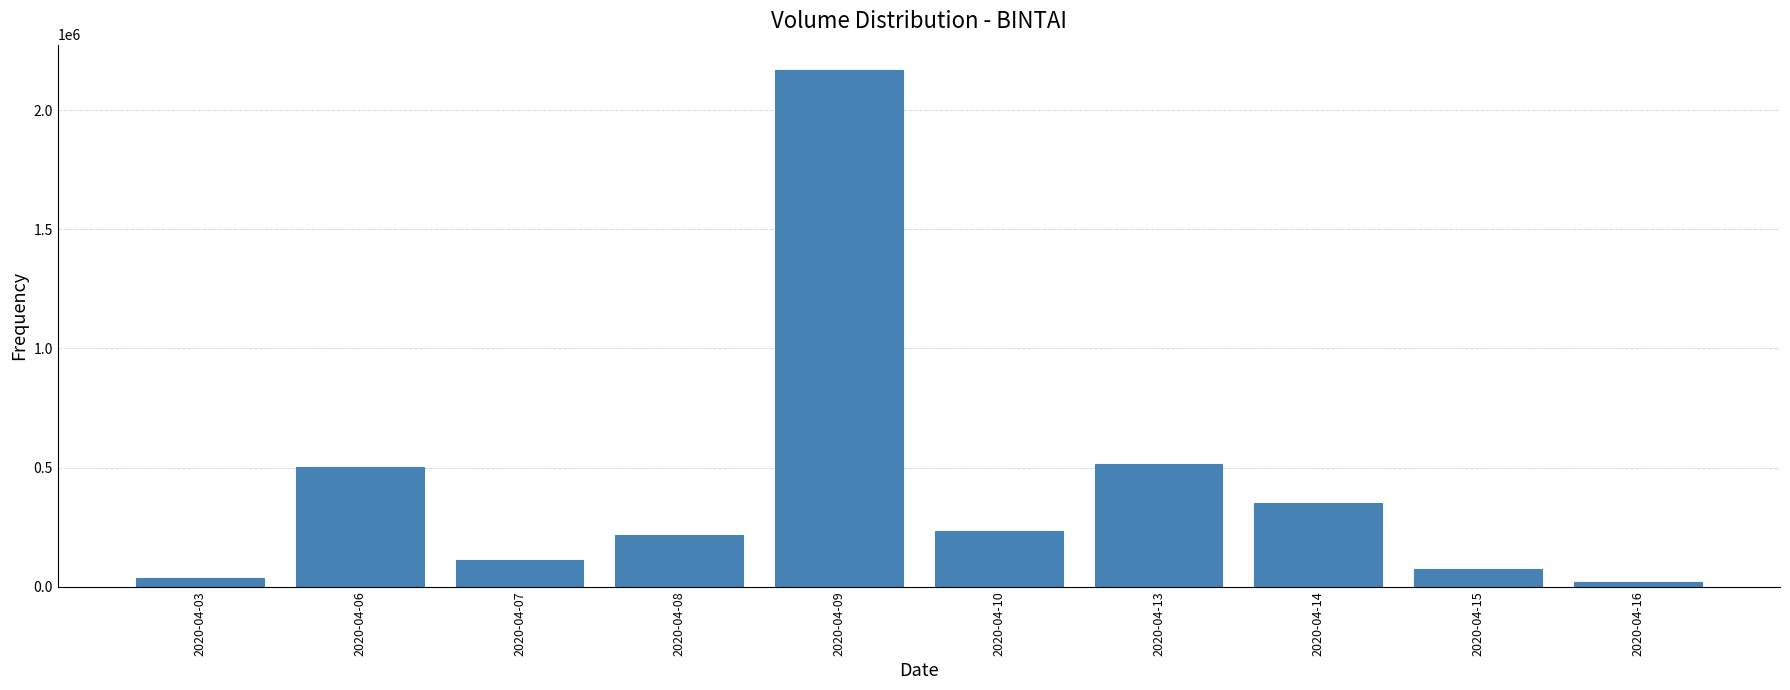

Which has a higher value, 2020-04-16 or 2020-04-09?

2020-04-09